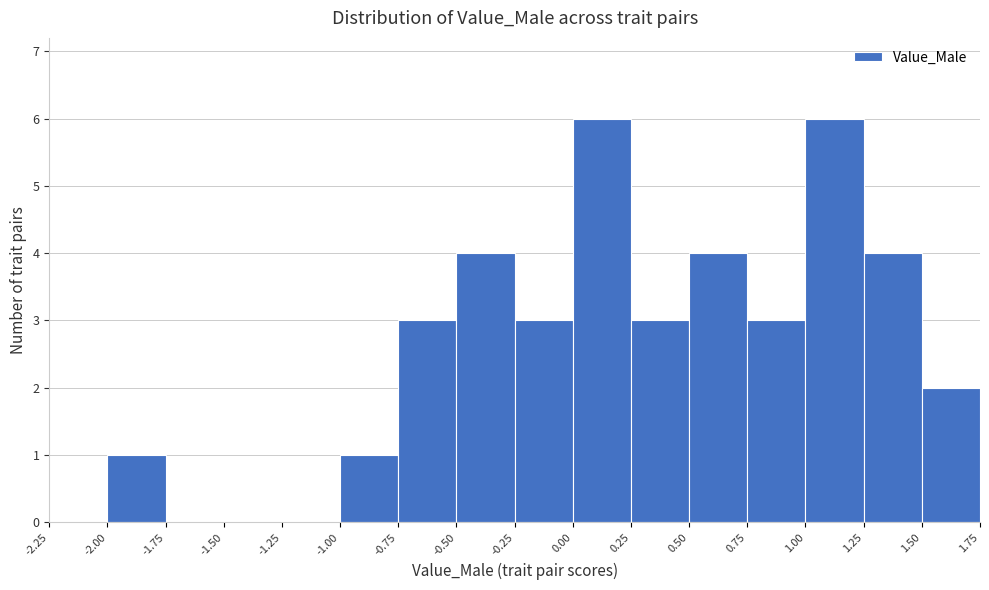

Reading left to right, transcribe this chart: for each bar, give the range it covers on the x-axis and its height. The values are not printed on the chart, so give them approximately, as read against the axis.

-2.25 to -2.00: 0
-2.00 to -1.75: 1
-1.75 to -1.50: 0
-1.50 to -1.25: 0
-1.25 to -1.00: 0
-1.00 to -0.75: 1
-0.75 to -0.50: 3
-0.50 to -0.25: 4
-0.25 to 0.00: 3
0.00 to 0.25: 6
0.25 to 0.50: 3
0.50 to 0.75: 4
0.75 to 1.00: 3
1.00 to 1.25: 6
1.25 to 1.50: 4
1.50 to 1.75: 2